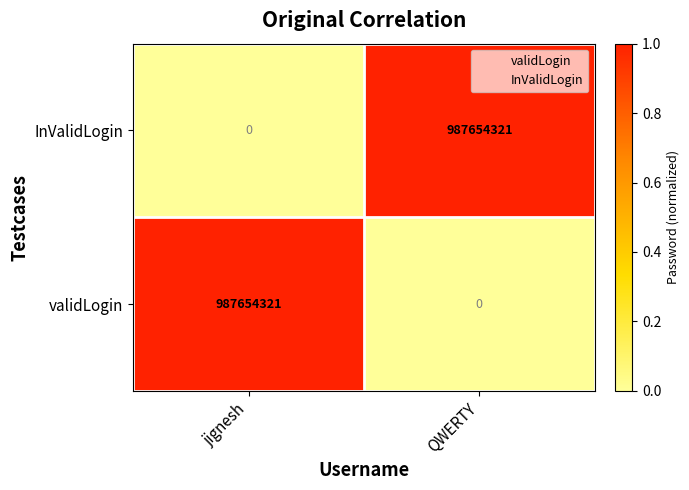

What is the difference between the highest and lowest values at QWERTY?

987654321